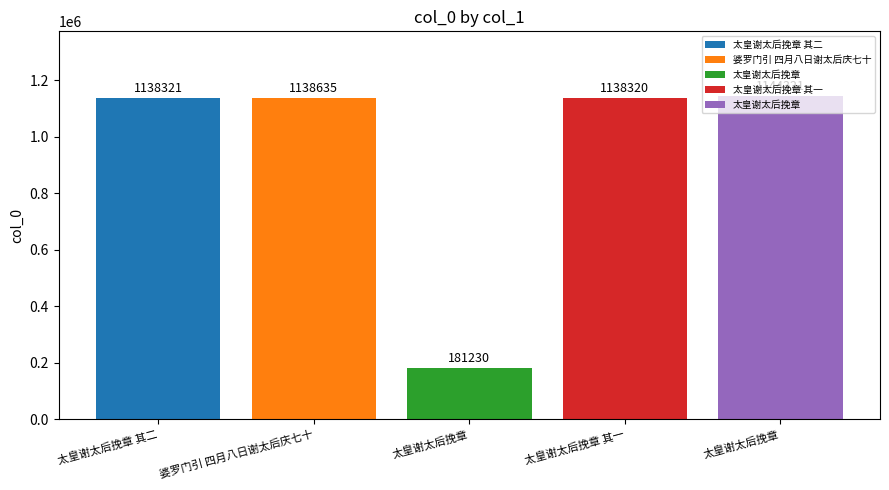

Is it true that the value at 太皇谢太后挽章 is 1144321?

True